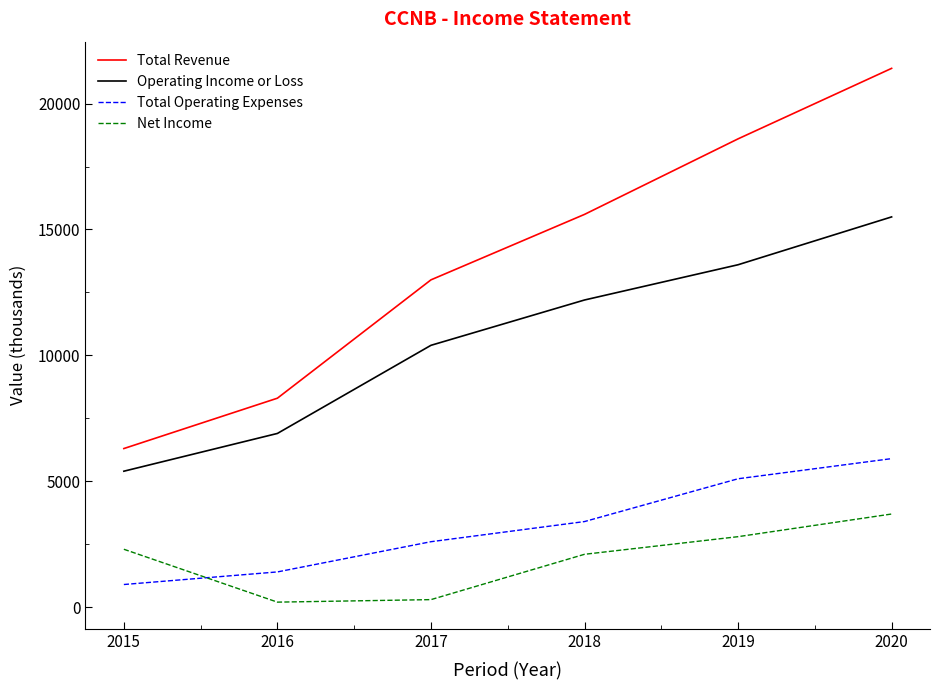

Where is Operating Income or Loss nearest to the value 10450?

2017